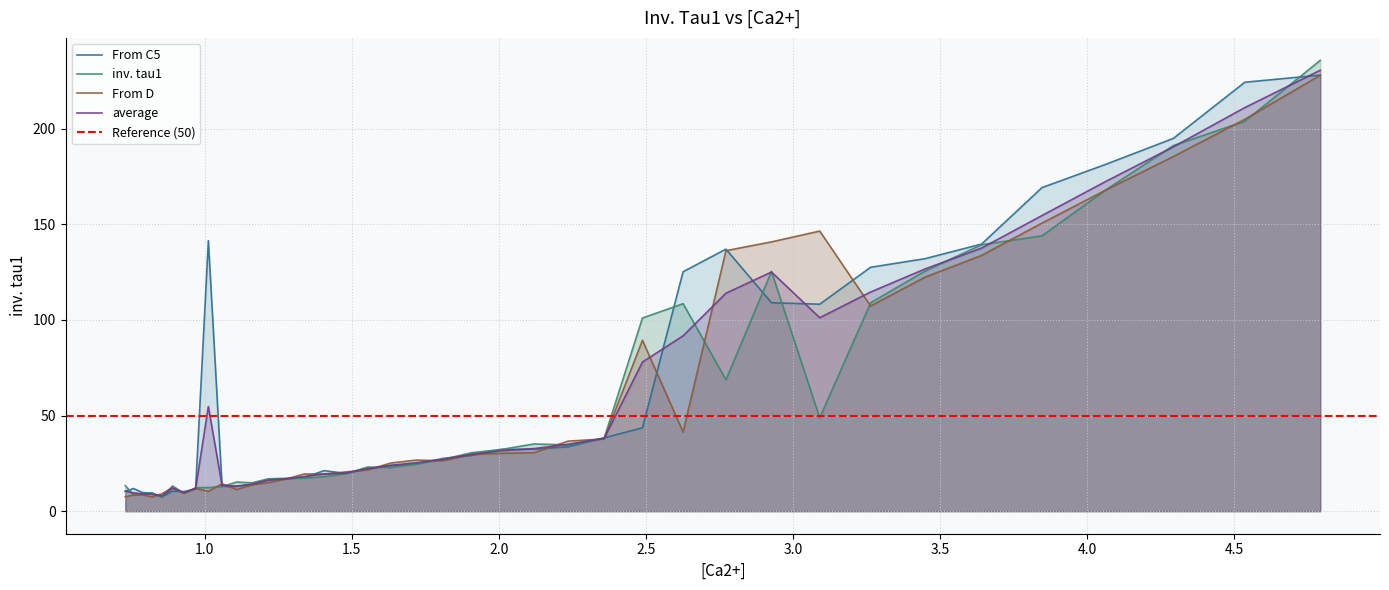

How many data points in inv. tau1 are less than 24?

19